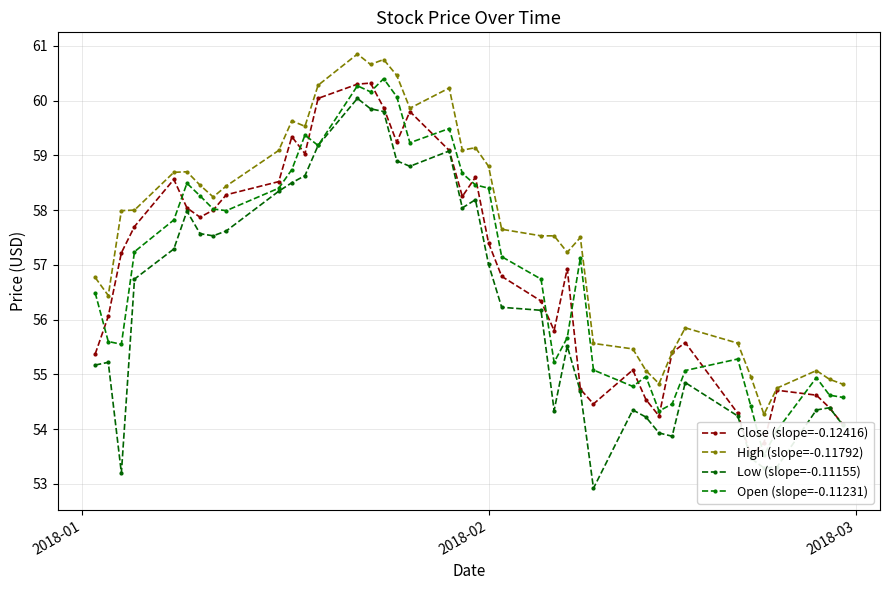

True or false: Close (slope=-0.12416) and High (slope=-0.11792) cross at least once.

False